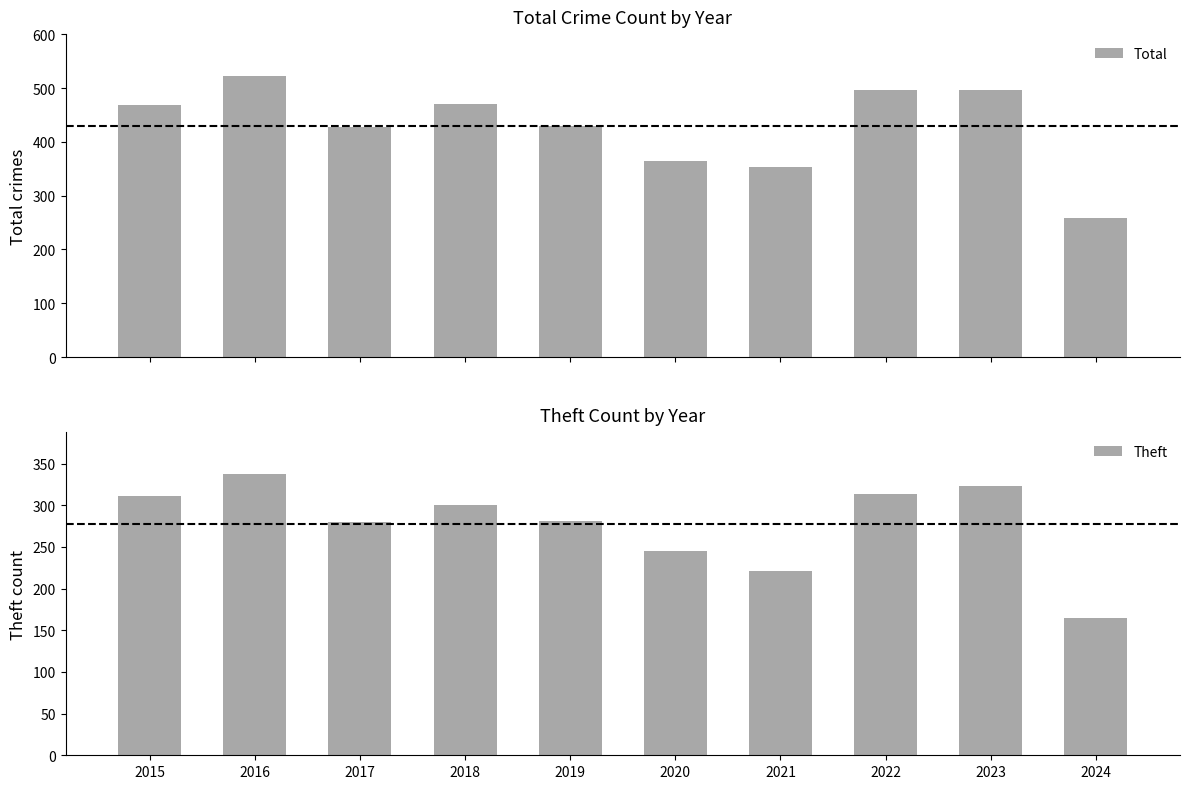

What is the average value of the Theft series?

278